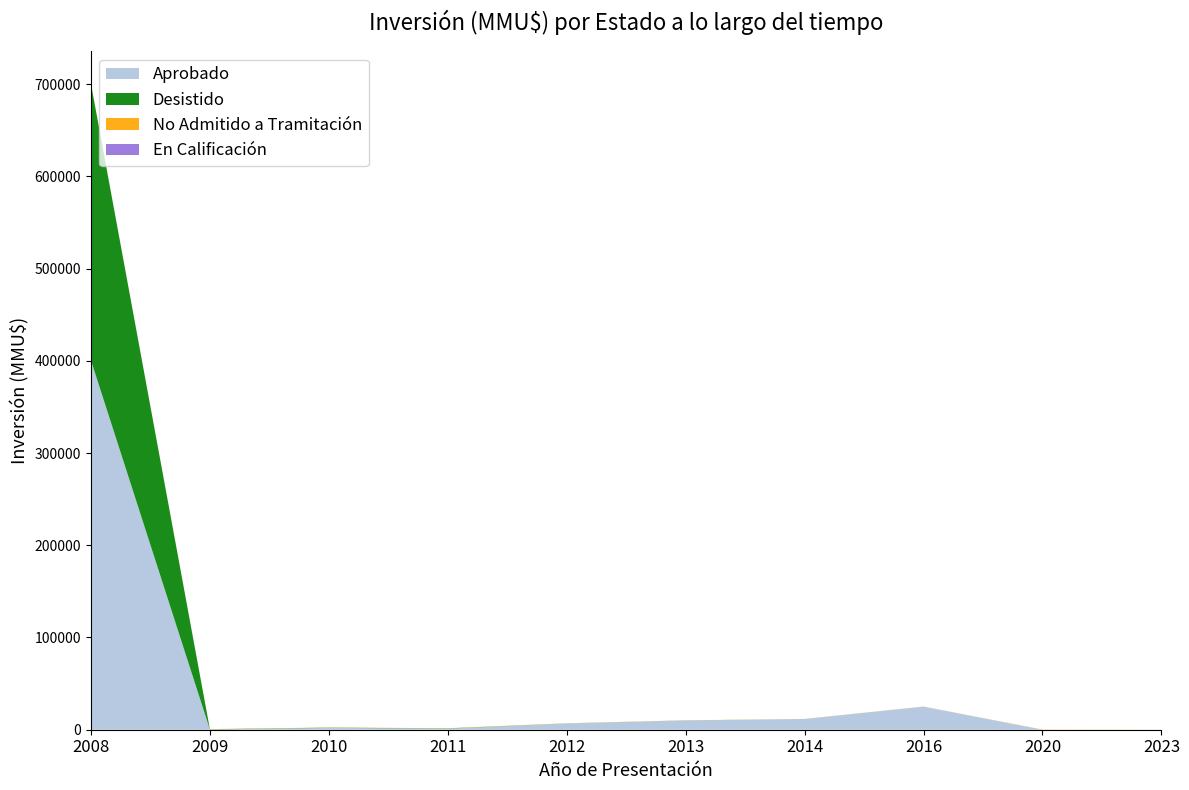

Reading left to right, transcribe all the data shown in this chart.

Aprobado: 400500	250	2000	1200	6750	10000	11570	25000	0	0
Desistido: 300000	250	250	250	50	80	40	0	0	0
No Admitido a Tramitación: 200	200	200	200	200	139	100	100	200	80
En Calificación: 0	0	0	0	0	0	0	30	0	0